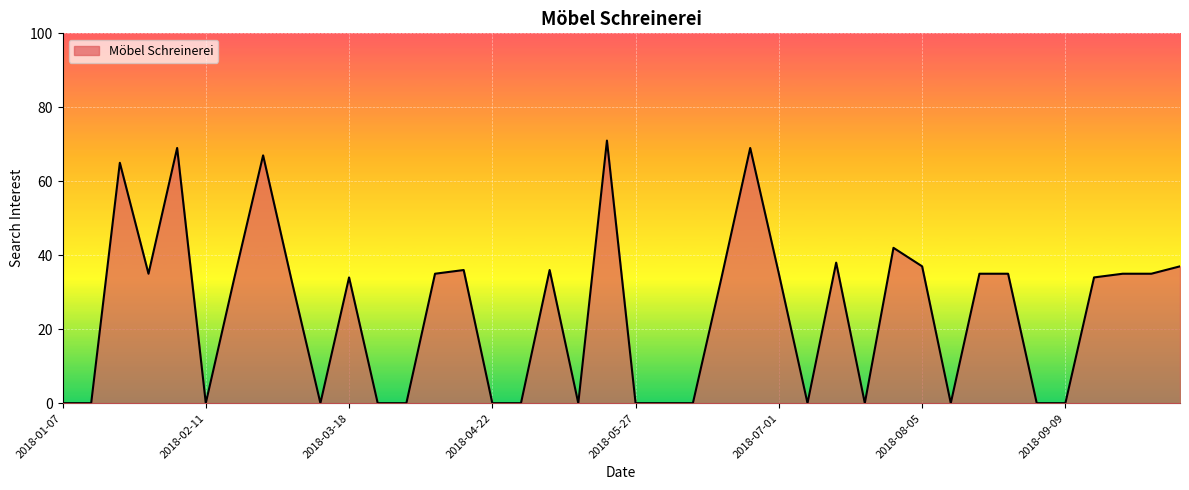

What is the greatest value displayed?

71